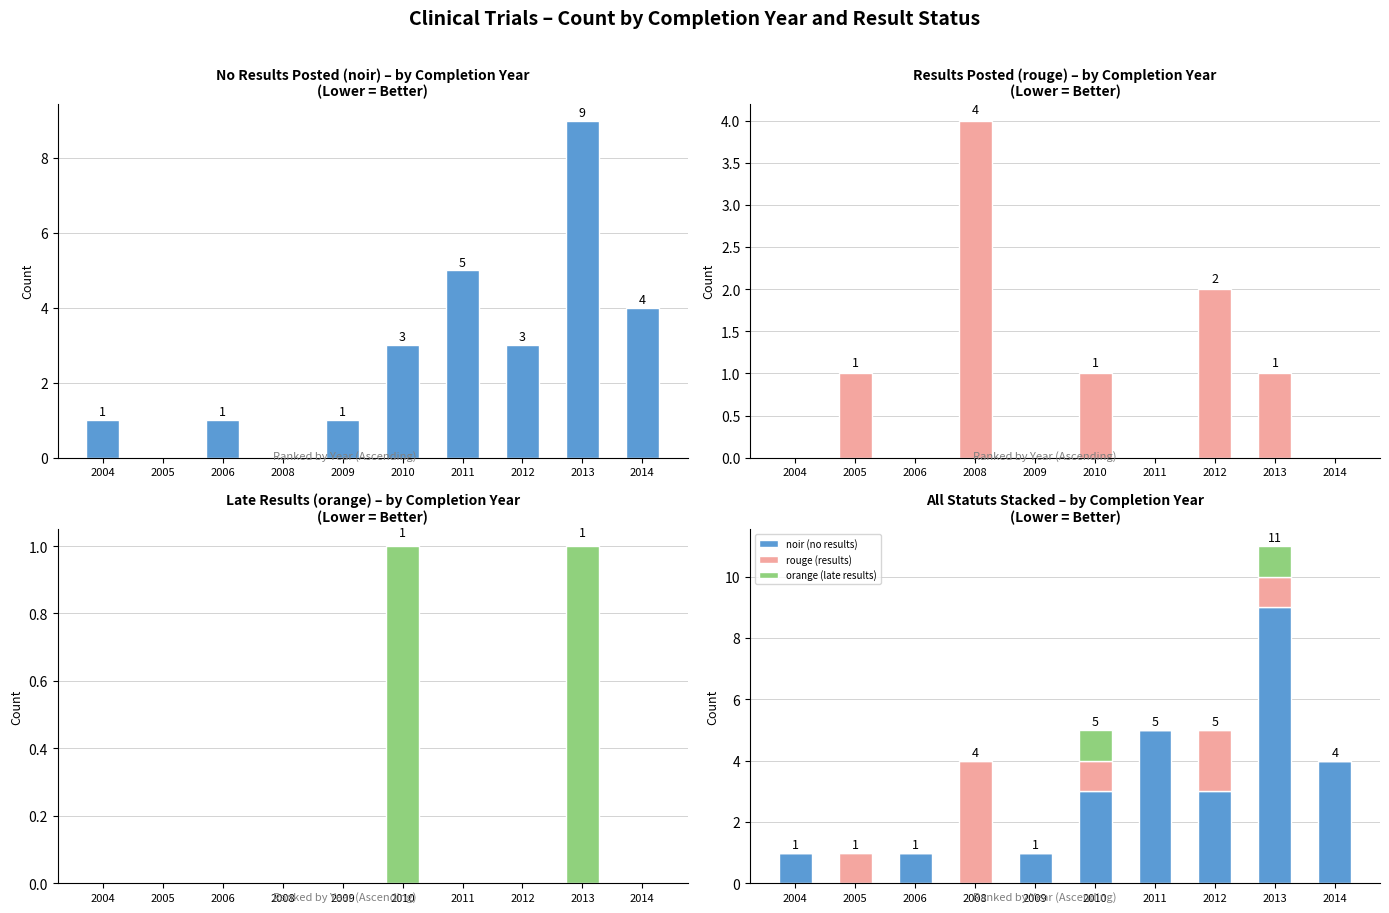

How many positive values does the rouge (results) series have?

5